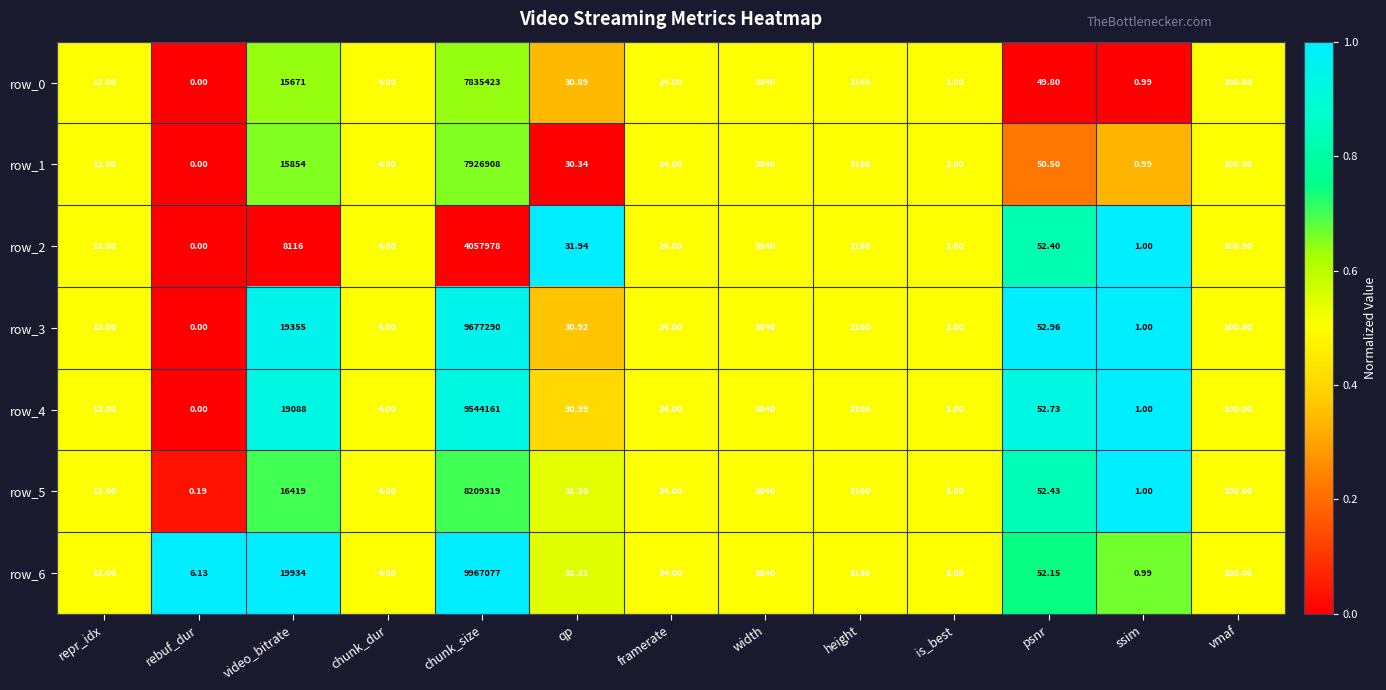

How many categories are shown in the chart?

13